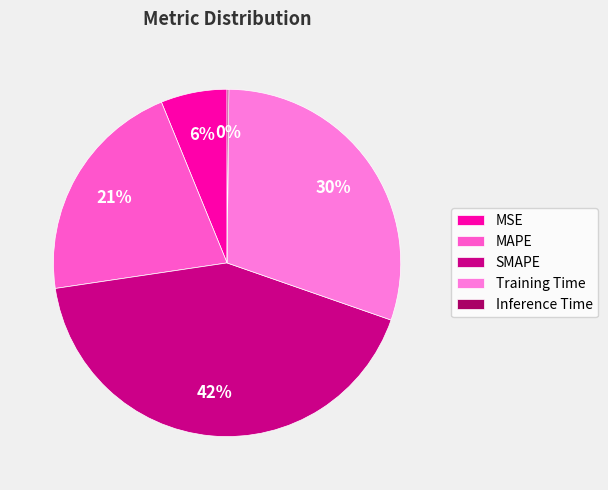

Which slice is the largest?

SMAPE